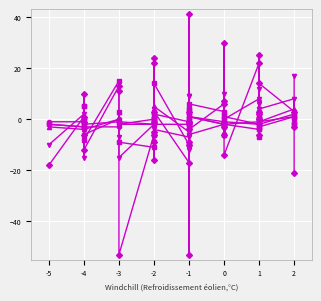

What is the difference between the maximum and minimum values in the col_1 series?

32